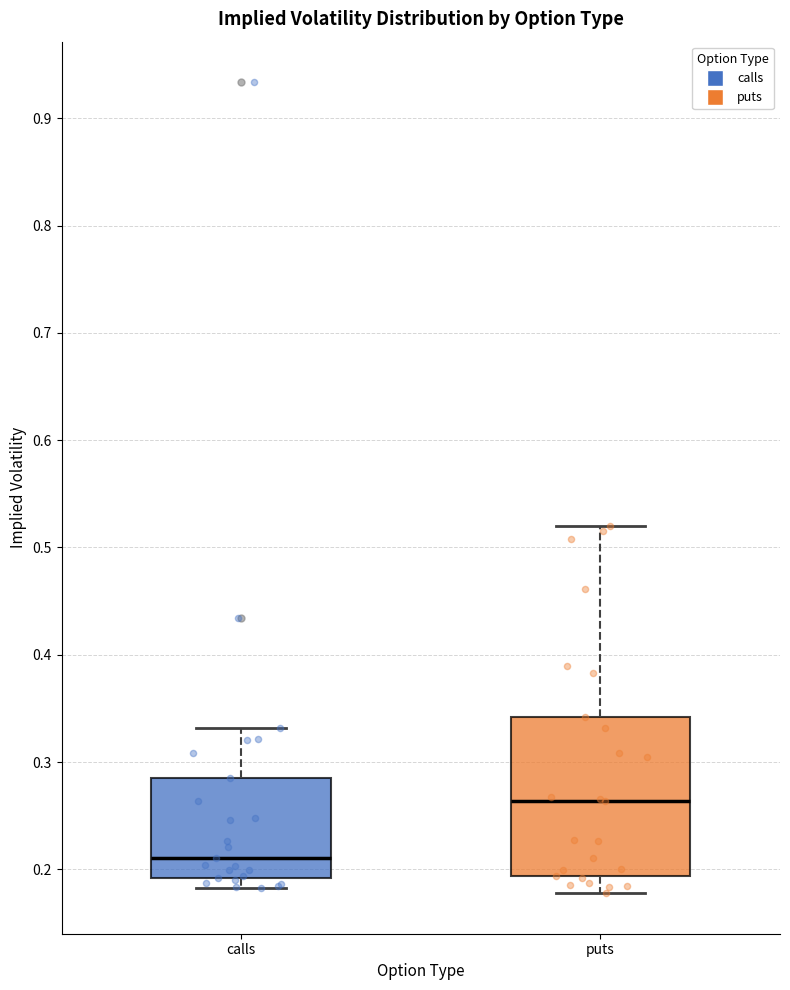

Which box is the tallest, from its lower edge to its upper edge?

puts